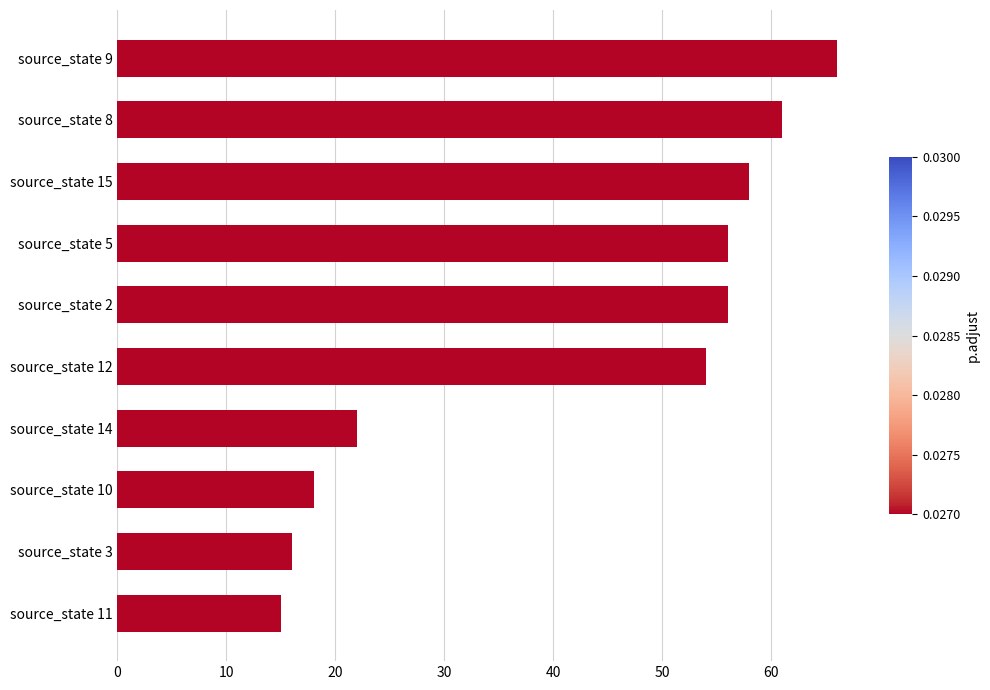

What is the ratio of the value at source_state 3 to the value at source_state 14?

0.7